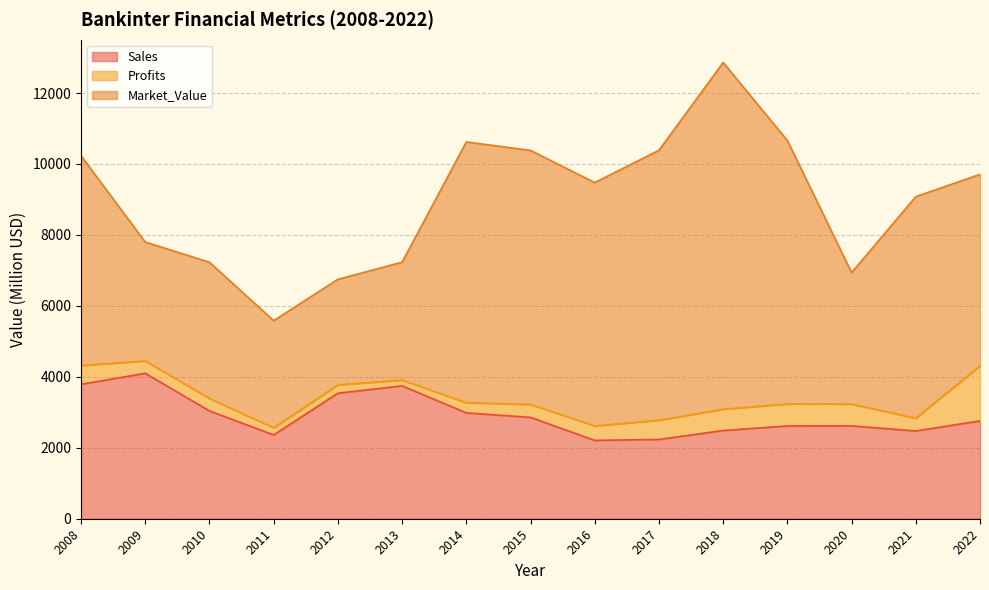

Which category has the highest value in the Sales series?

2009